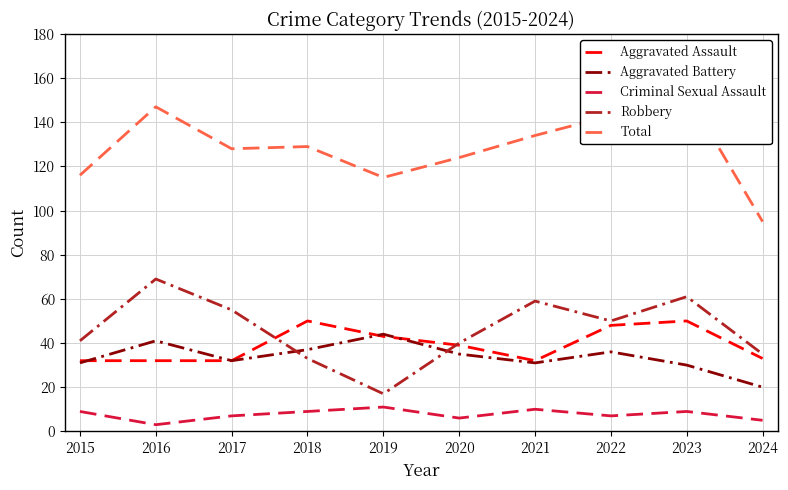

At which category does Aggravated Assault reach its first local valley?

2021